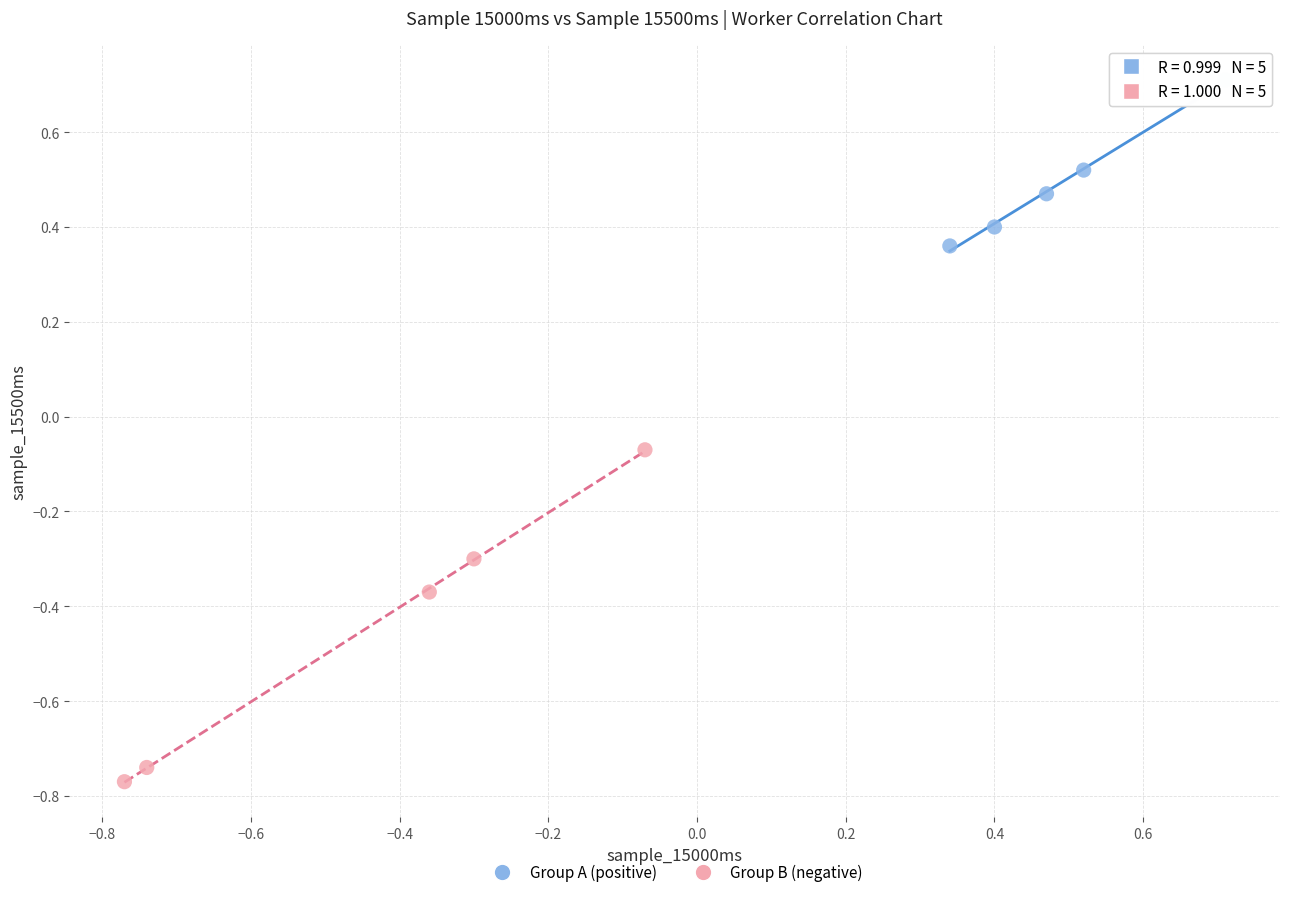

Which series reaches the minimum Y coordinate?

Group B (negative)